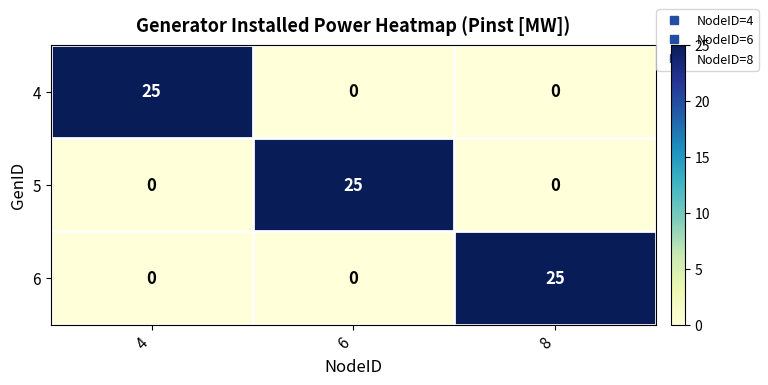

What is the total value across all series at 8?

25